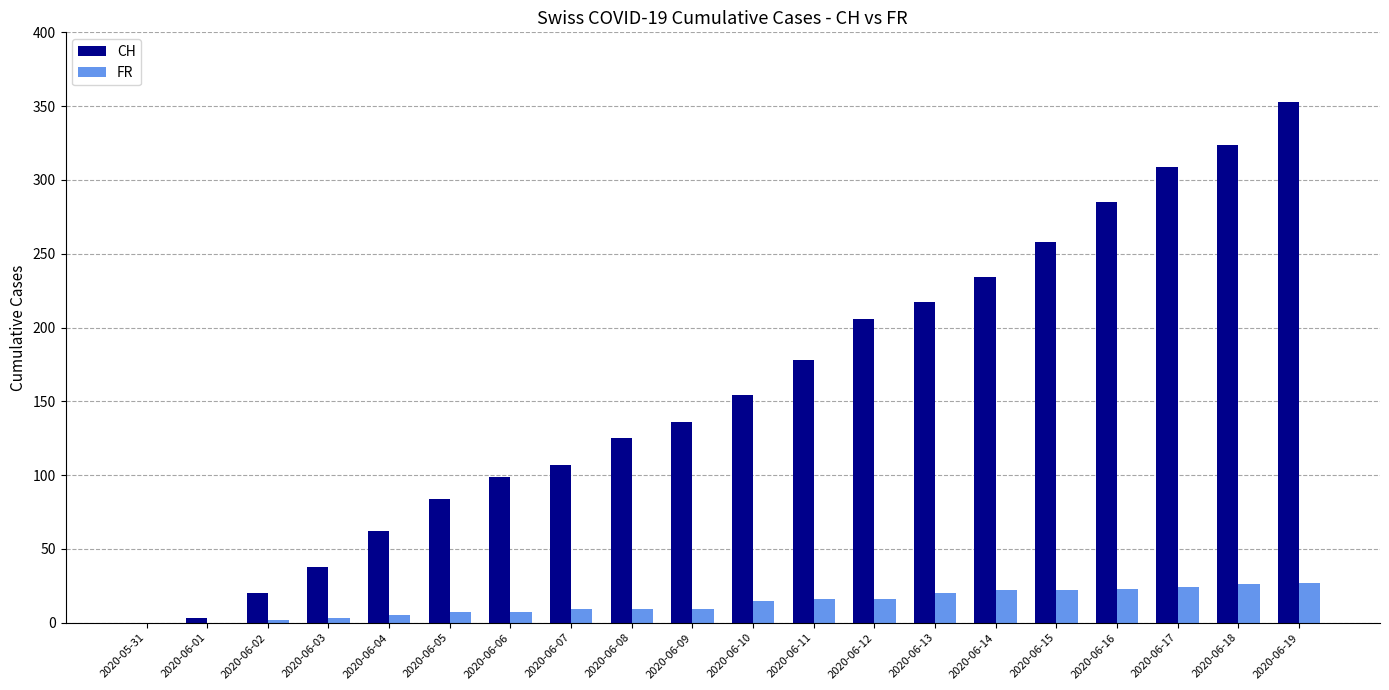

How many groups of bars are there?

20